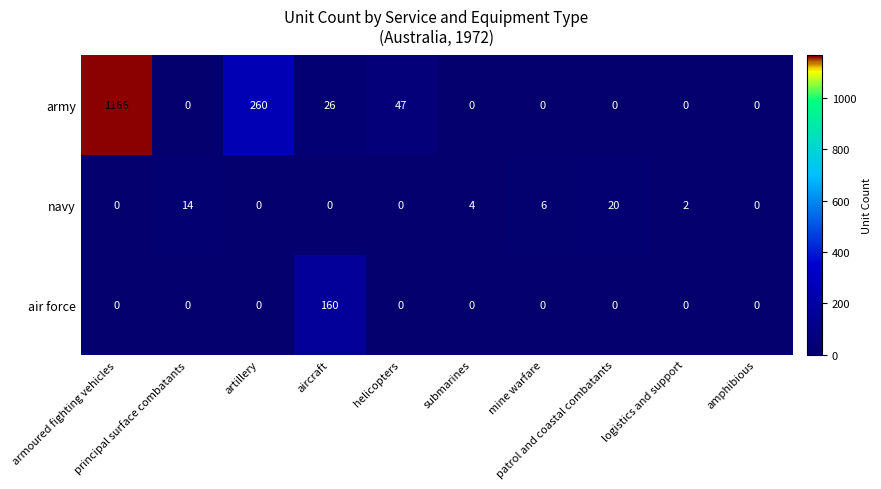

Which series has the largest total across all categories?

army